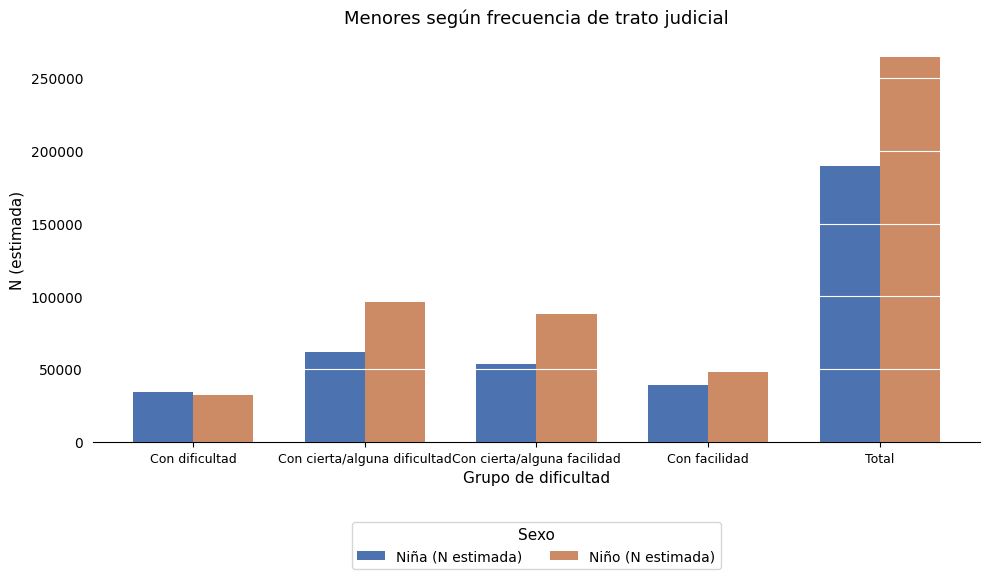

At which category is the sum across all series the highest?

Total